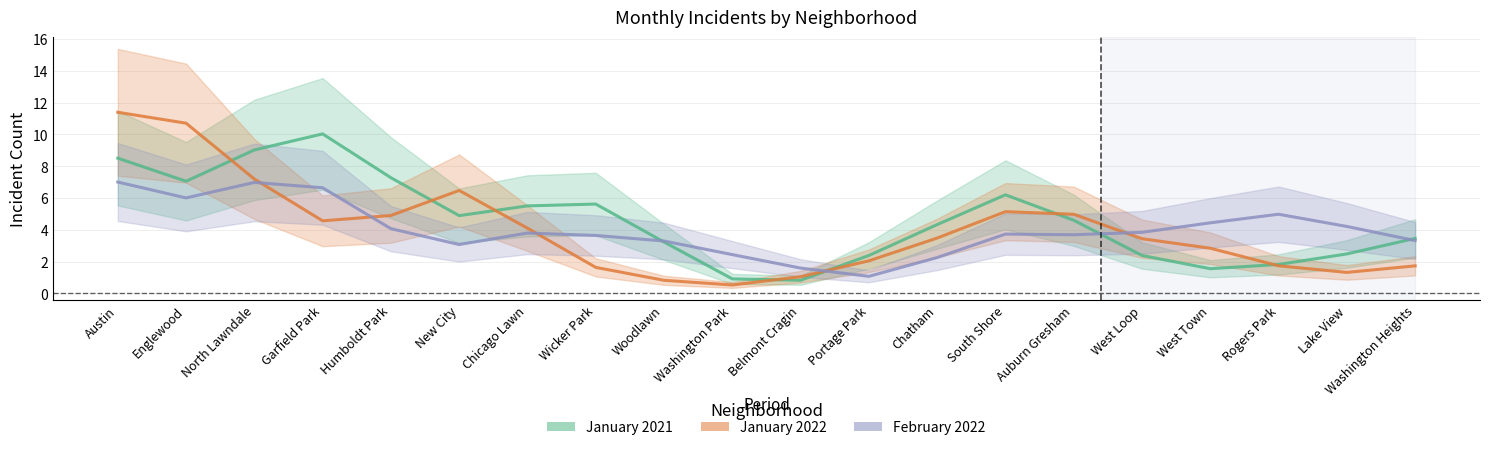

Which series has the largest range (max minus min)?

January 2022